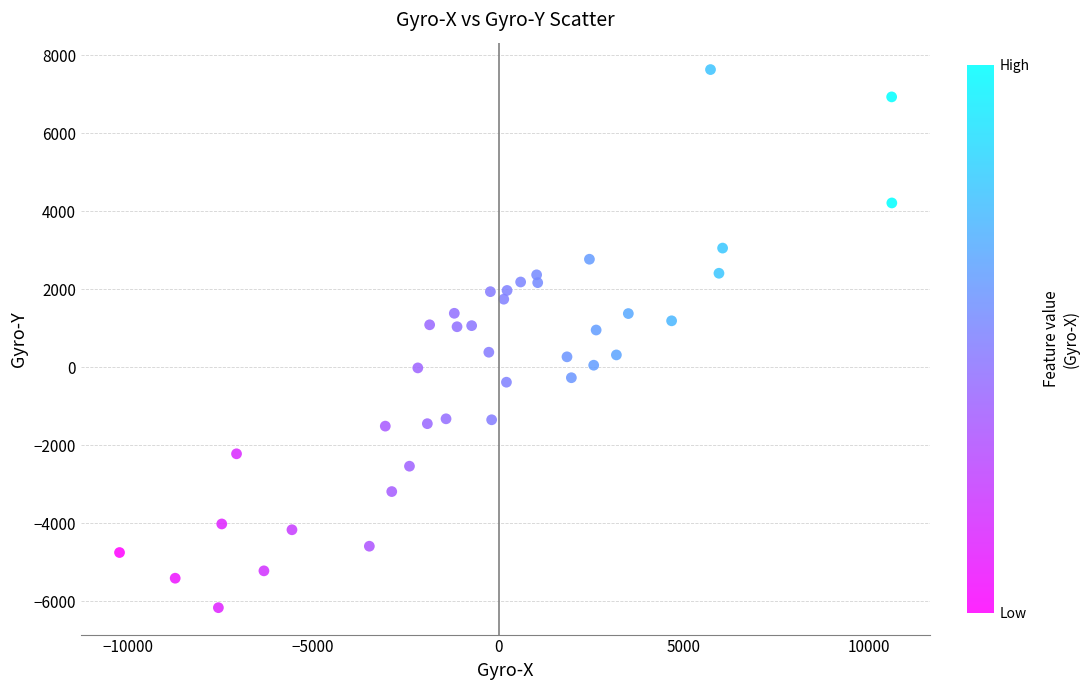

What is the range of X values (max minus min)?

20827